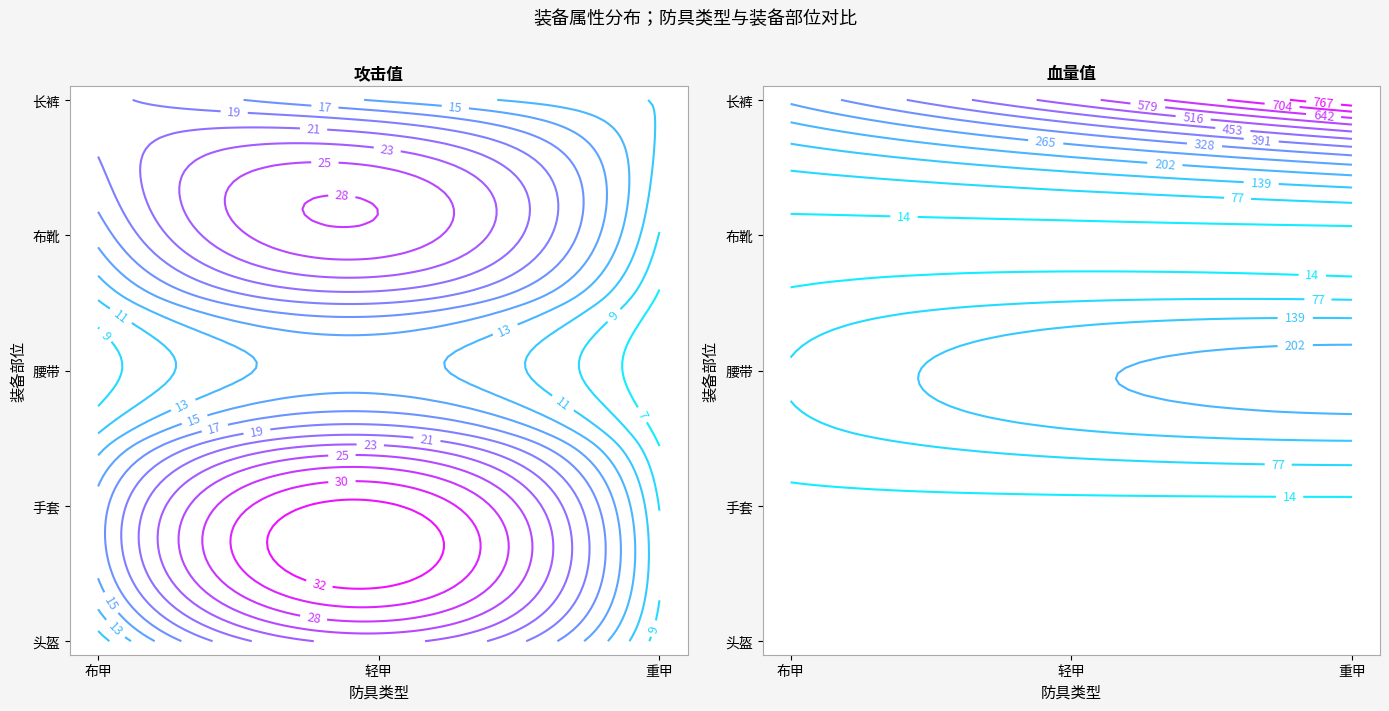

Is it true that 头盔_重甲 equals 11 at 2?

False